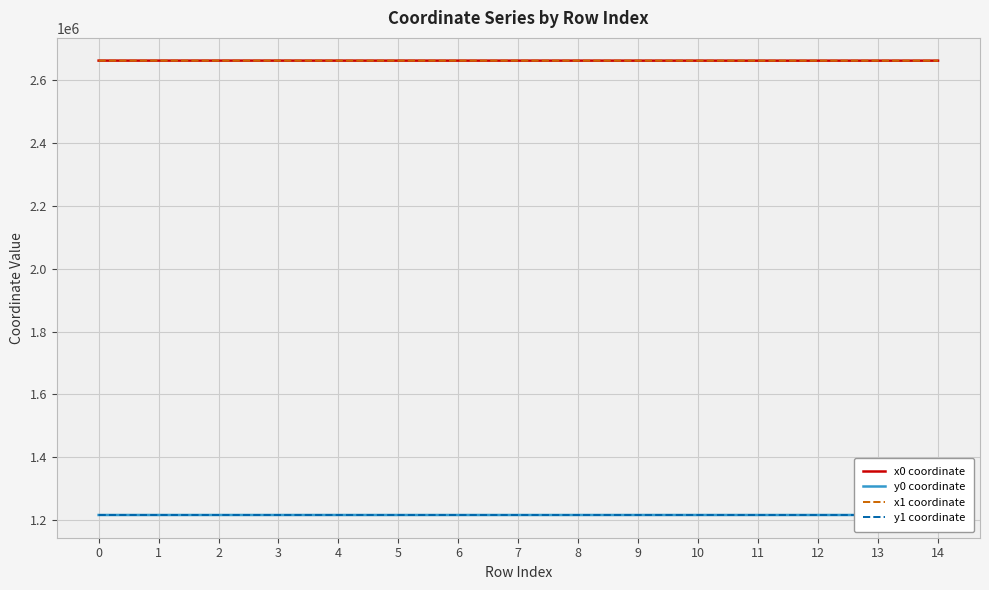

The value of y1 coordinate at 11 is 734535.7. True or false?

False